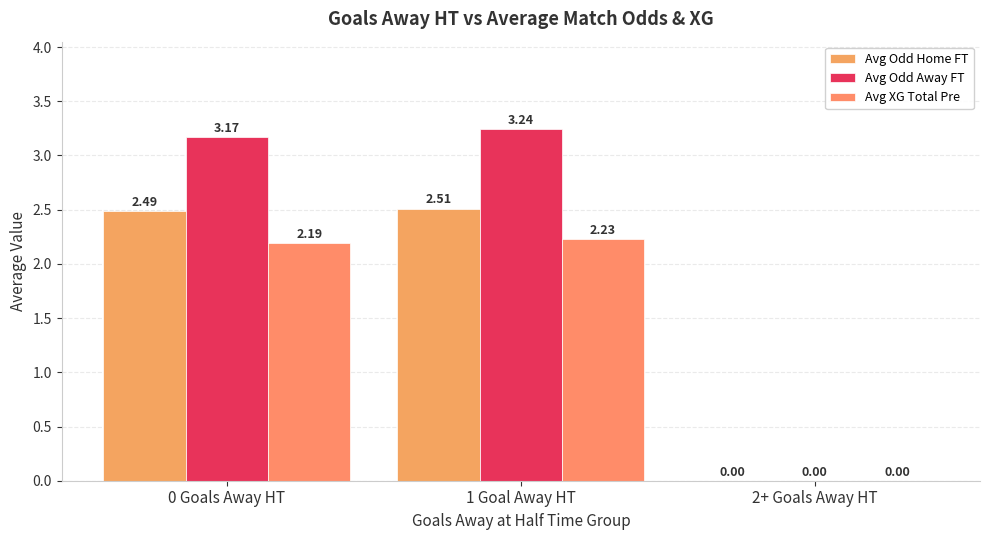

What is the difference between the Avg Odd Home FT values at 0 Goals Away HT and 2+ Goals Away HT?

2.5